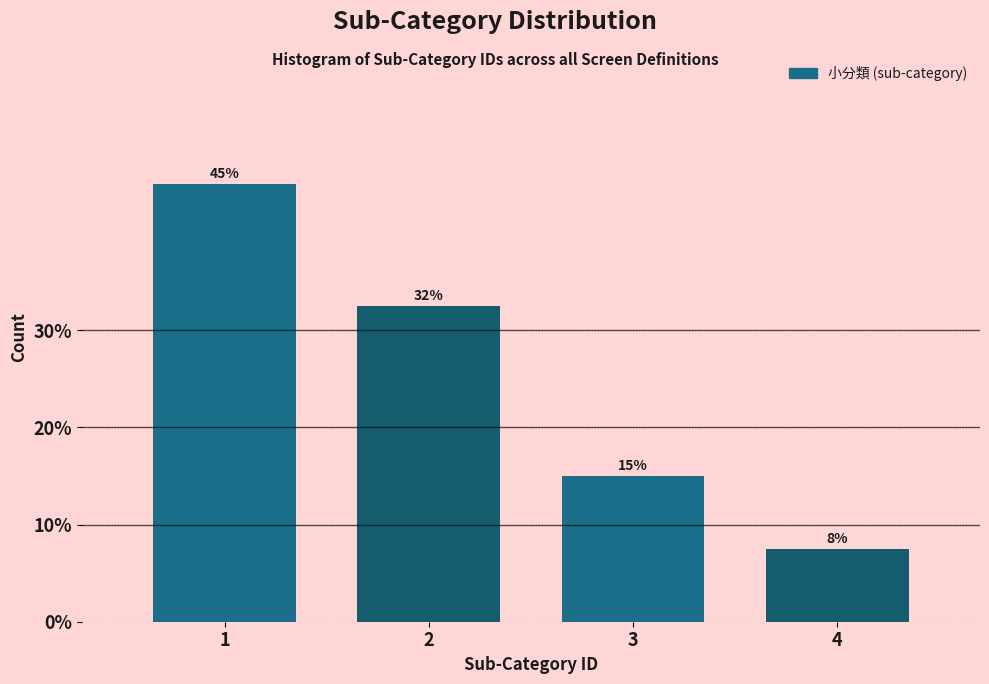

Approximately how many times larger is the value at 2 compared to 1?

0.7